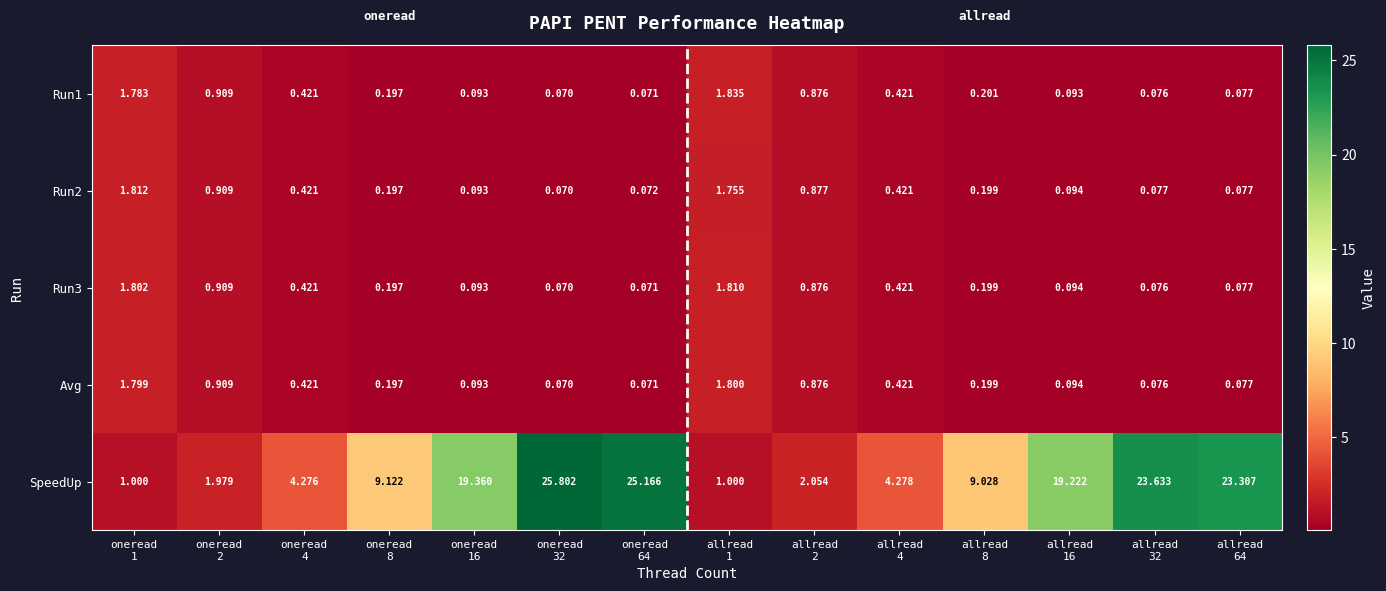

Which series has the largest total across all categories?

SpeedUp